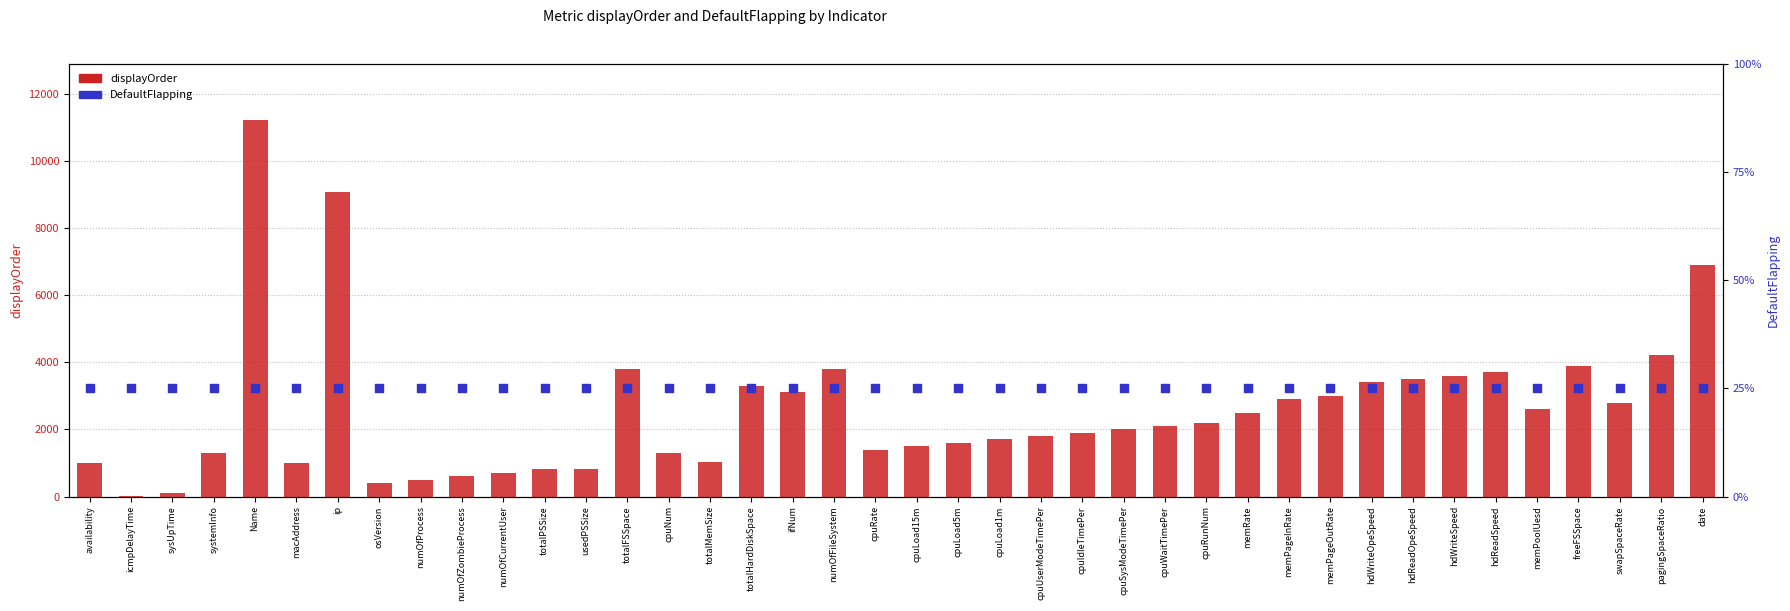

At which category is the sum across all series the highest?

Name